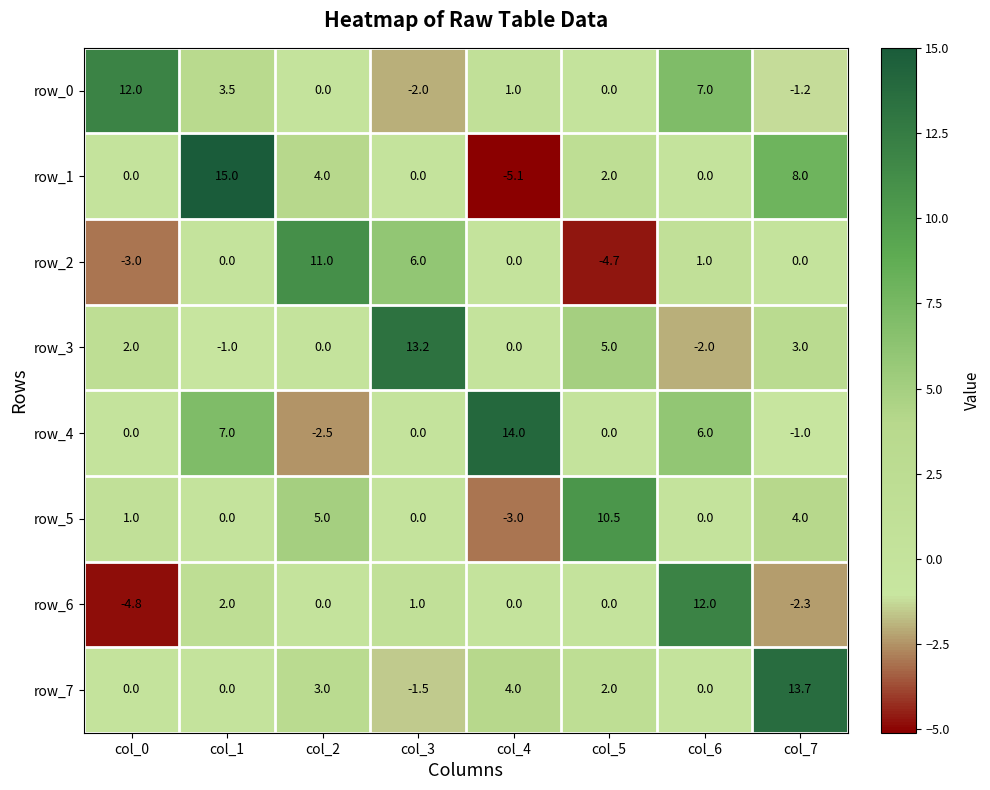

What is the difference between the second highest and second lowest values in the row_1 series?

8.0